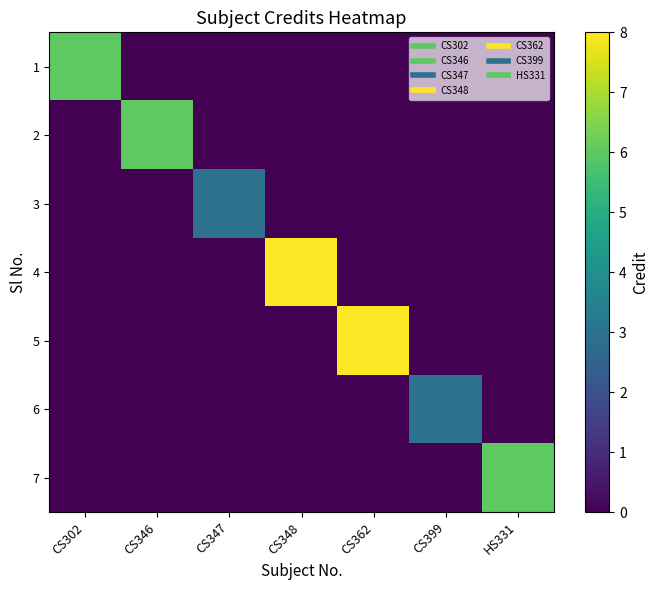

How many categories are shown in the chart?

7